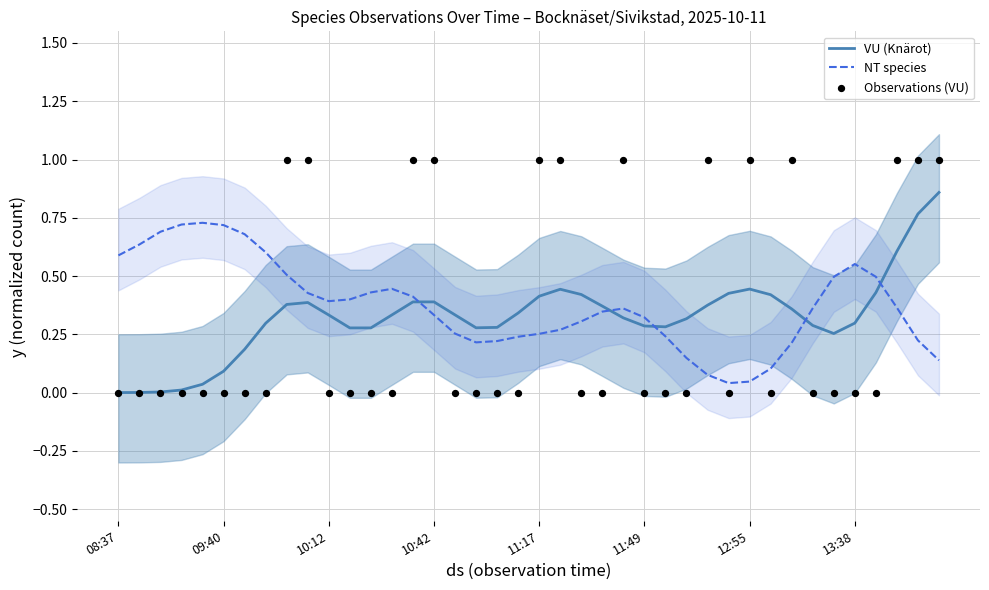

What are all the series names shown in the legend?

VU (Knärot), NT species, Observations (VU)